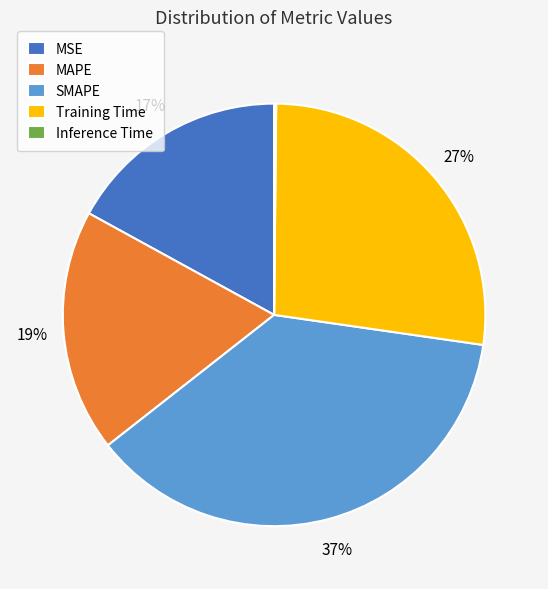

Do Training Time and MAPE together represent more than half of the pie?

No